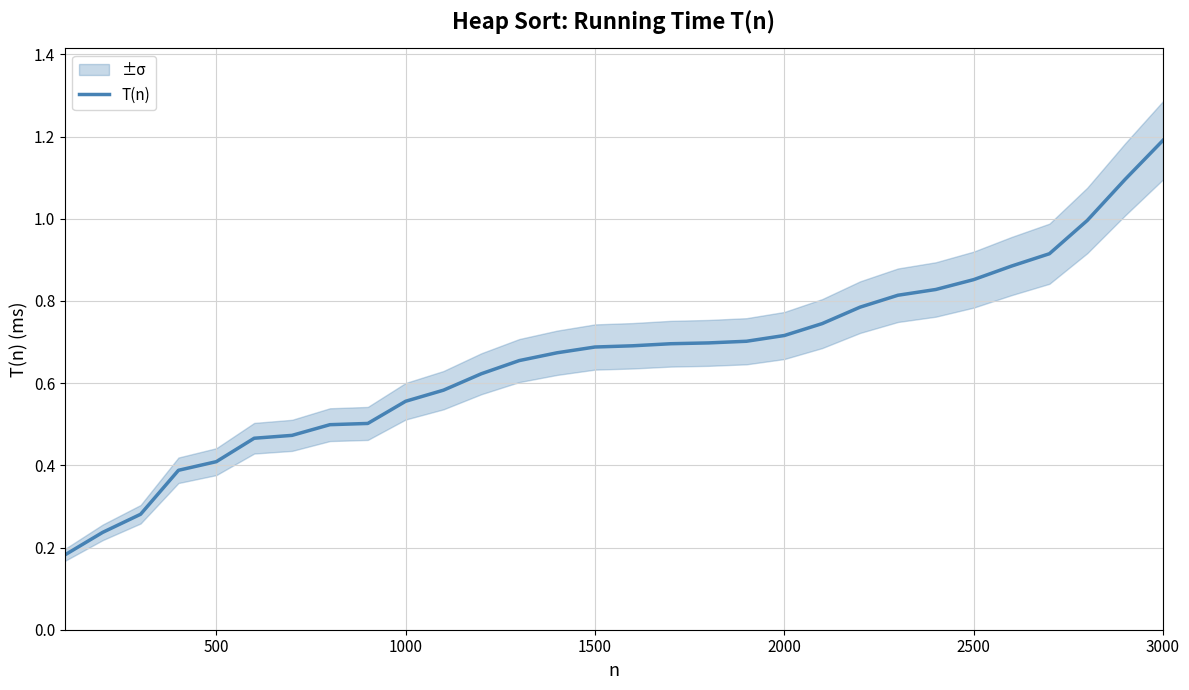

What is the maximum value shown in the chart?

1.2